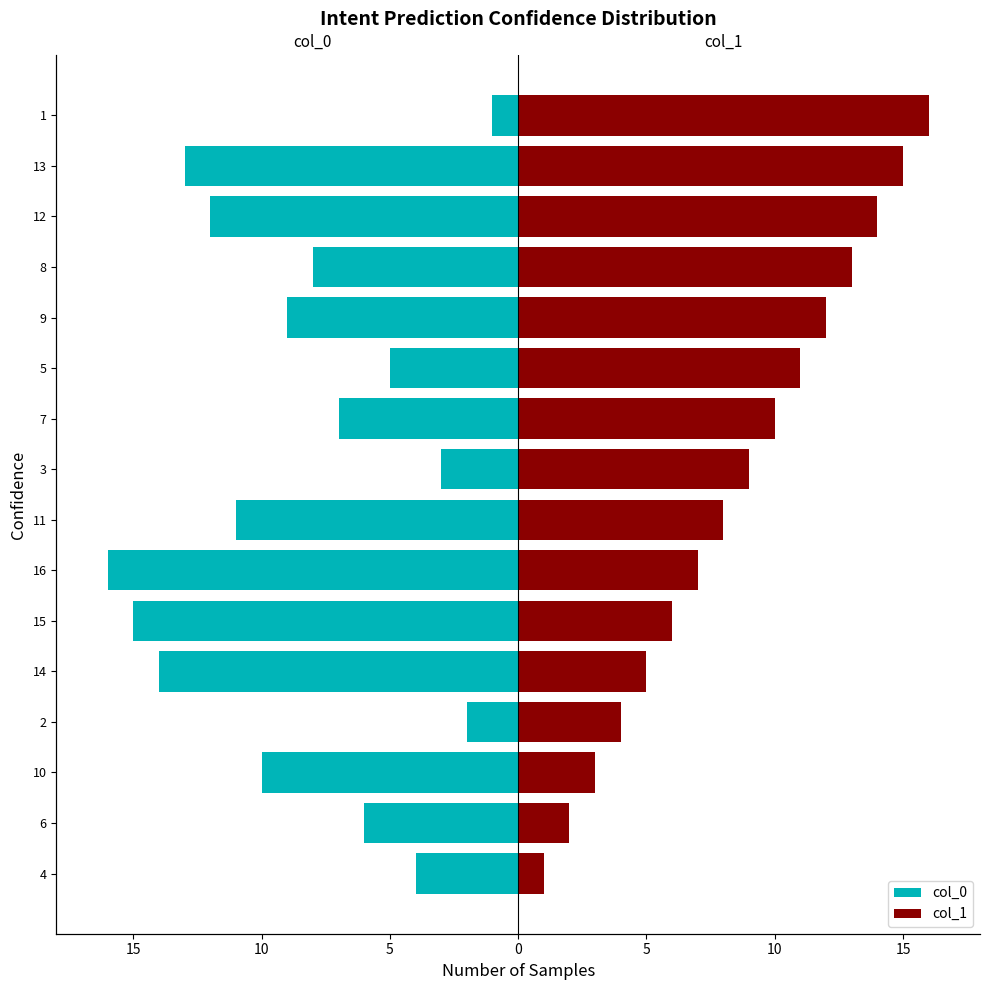

Which series has the largest total across all categories?

col_1